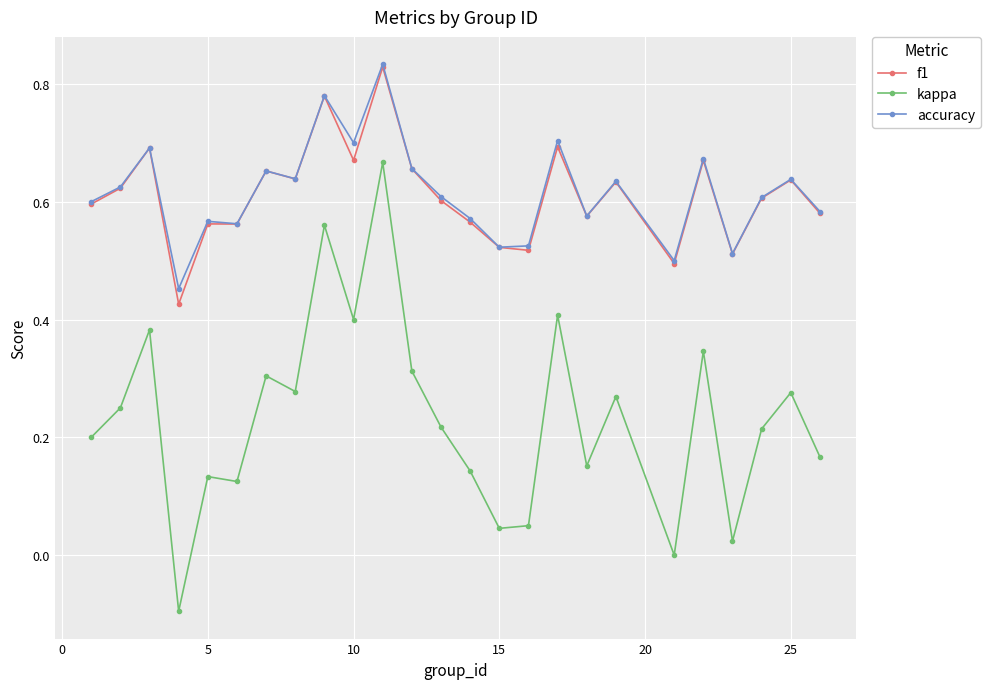

Which series has the widest spread of values?

kappa